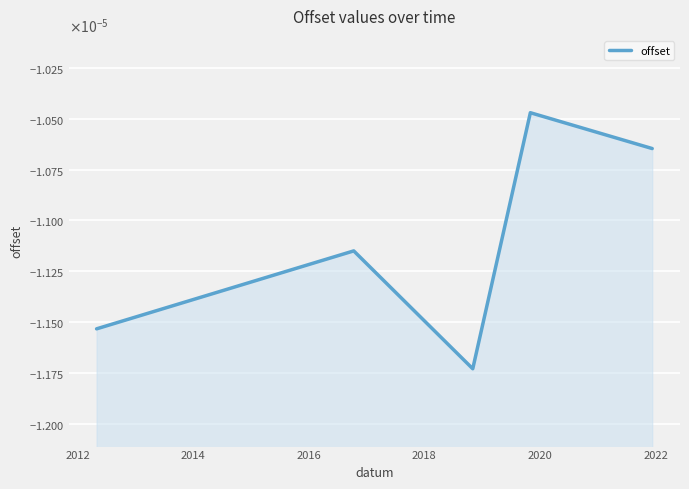

How many interior local valleys (lower than both neighbors) does the data have?

1